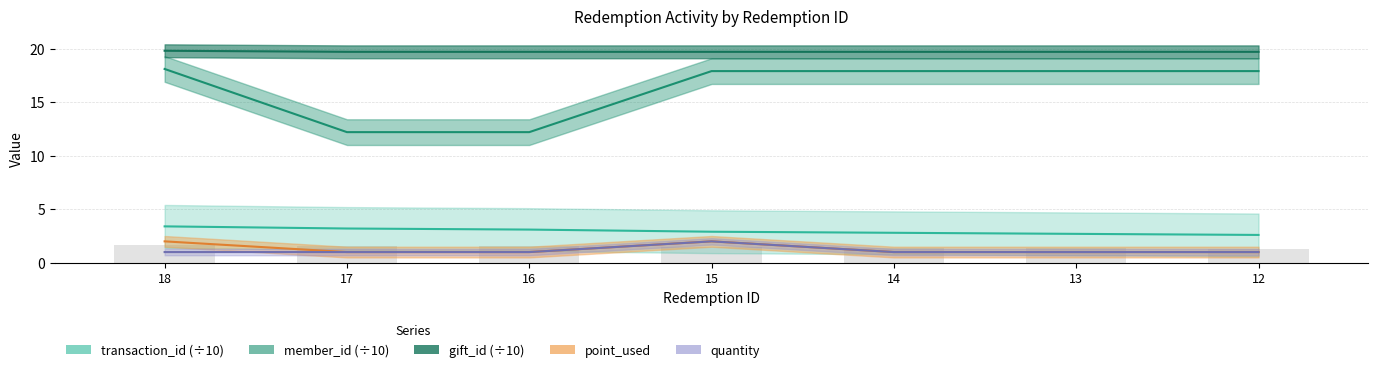

What is the minimum value shown in the chart?

1.0